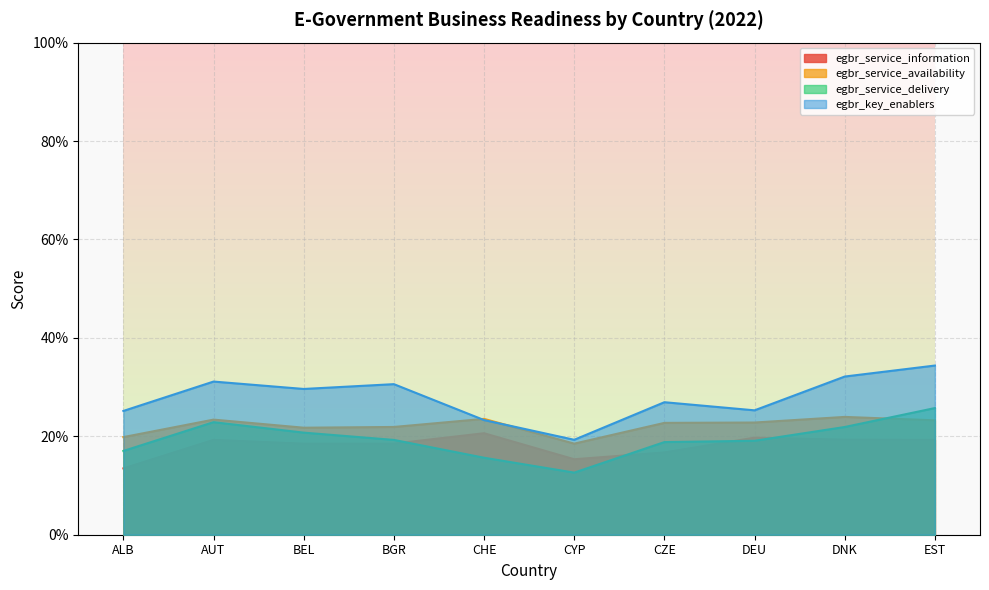

True or false: egbr_service_information has a value of 0.2 at CZE.

True